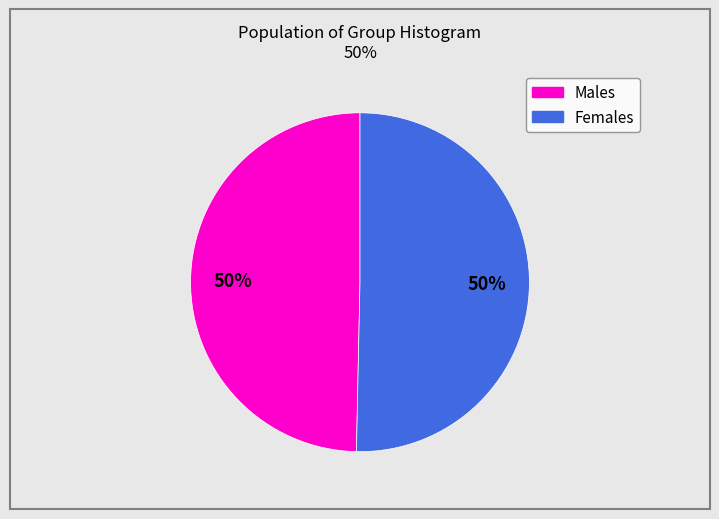

Count the number of slices in the pie.

2